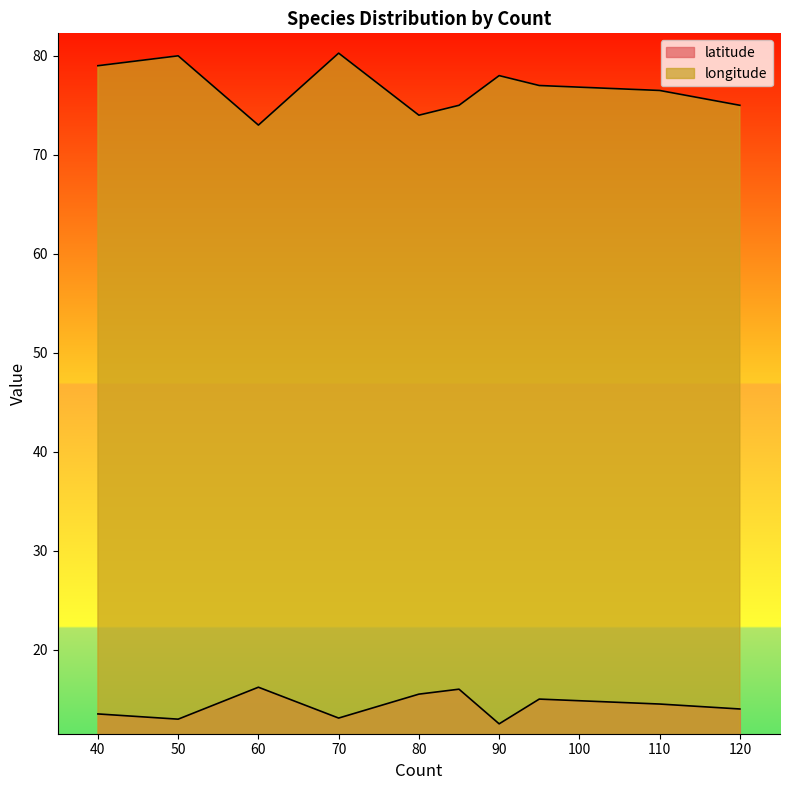

What is the total value across all series at 50?

93.0